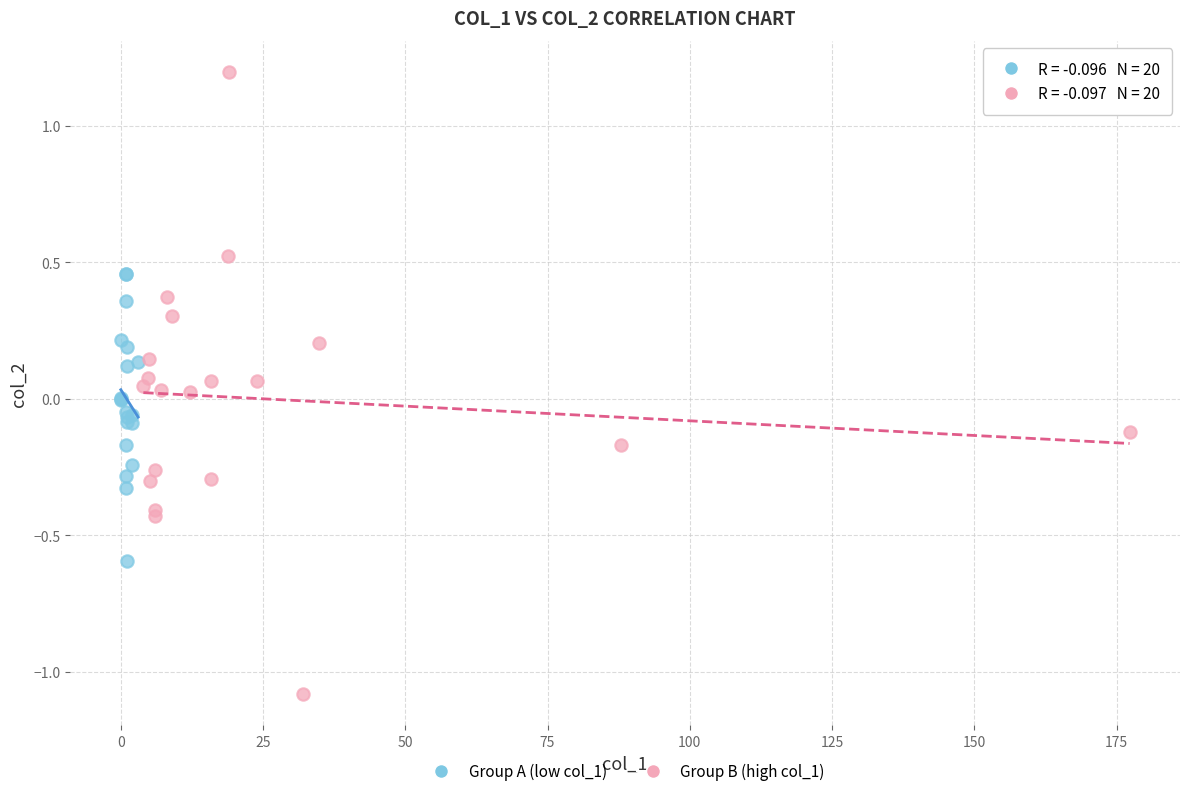

Which series reaches the minimum Y coordinate?

Group B (high col_1)